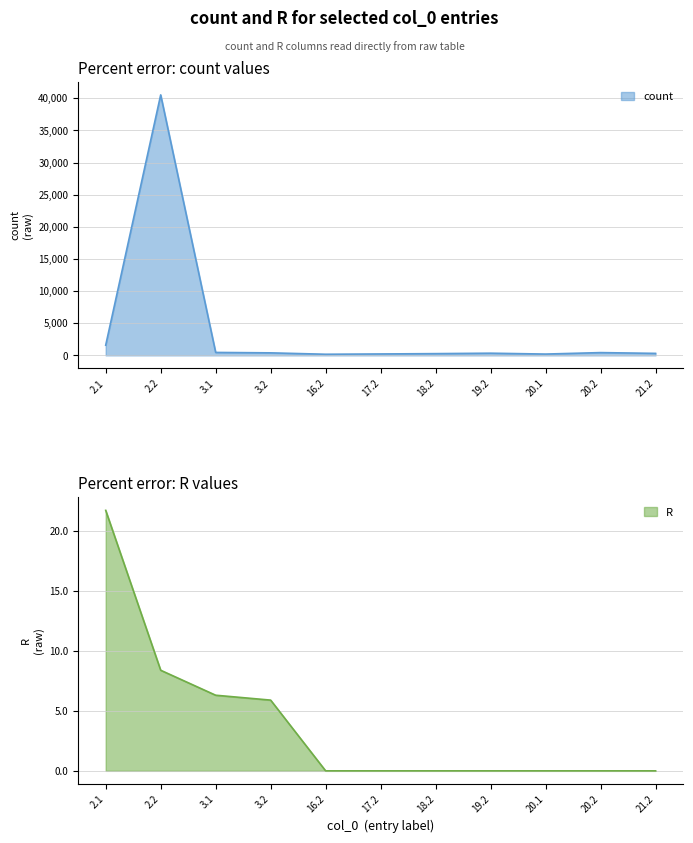

Where is count nearest to the value 20354?

2.1